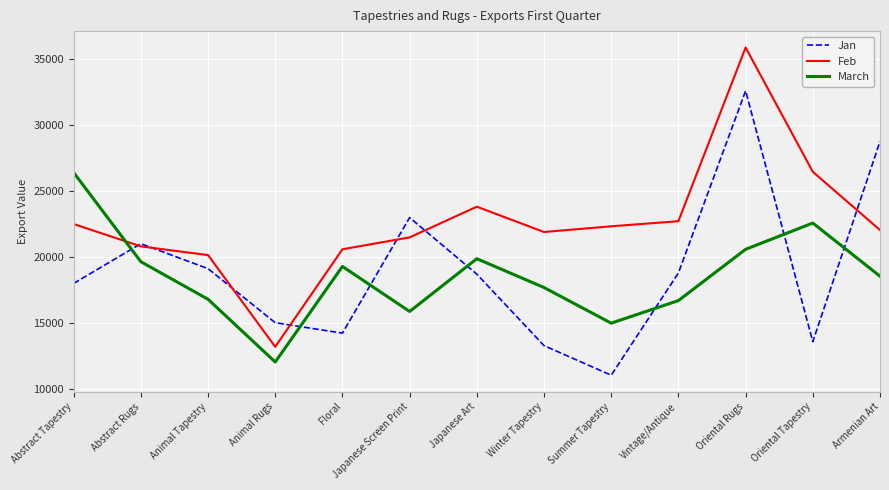

Is the value of March at Armenian Art greater than the value of Jan at Winter Tapestry?

Yes